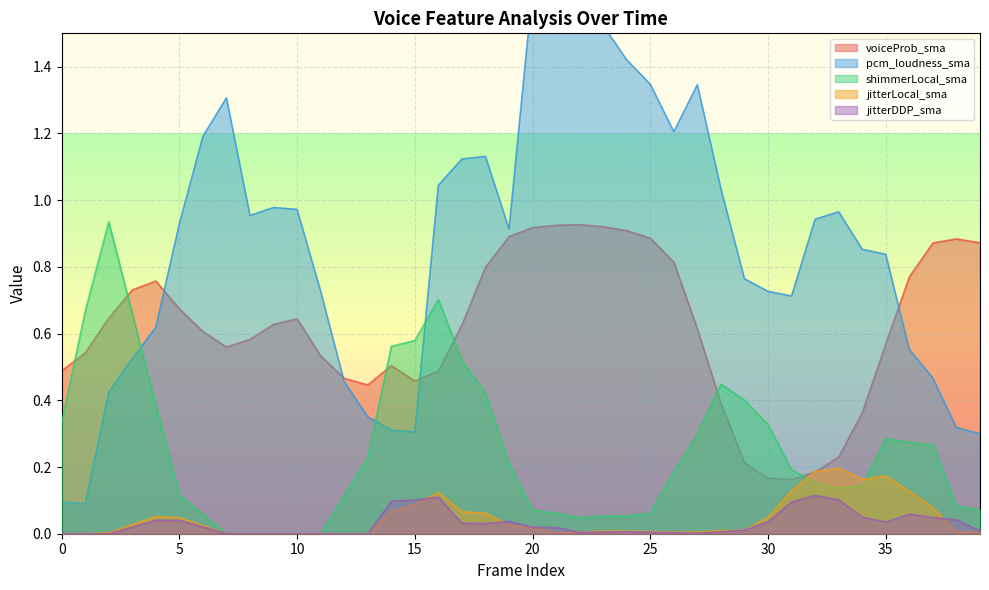

The value of shimmerLocal_sma at 28 is 0.4. True or false?

True